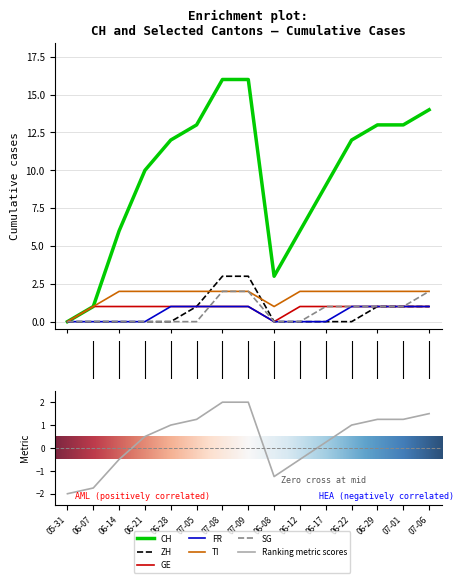

True or false: ZH has a value of 1 at 14.

True